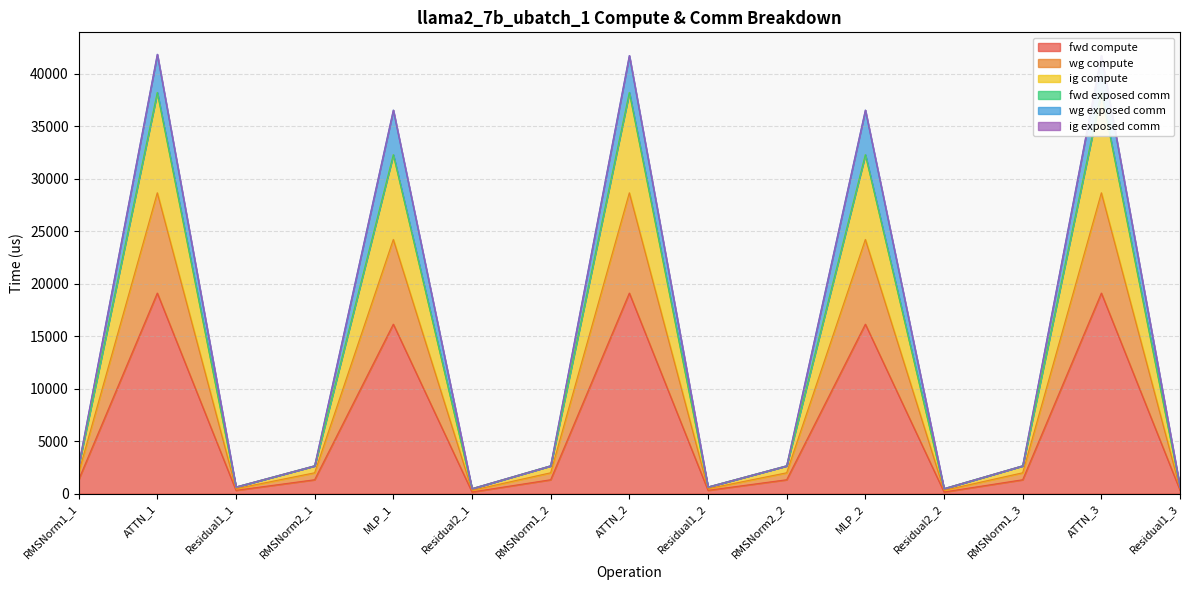

What is the maximum value for fwd compute?

19103.7